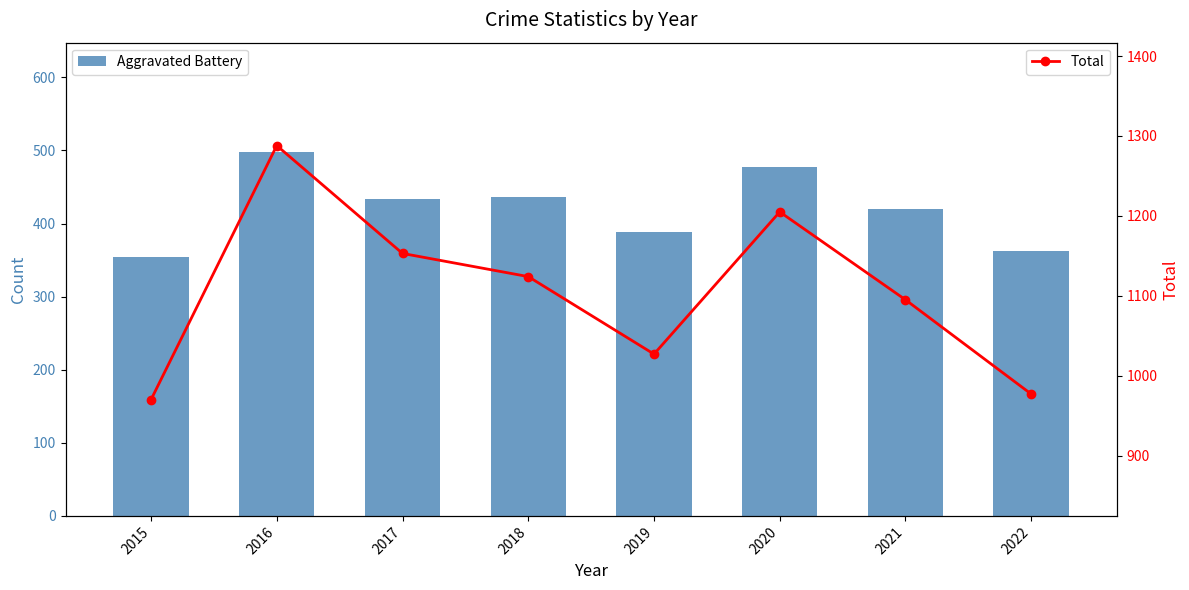

True or false: Aggravated Battery has a value of 434 at 2017.

True